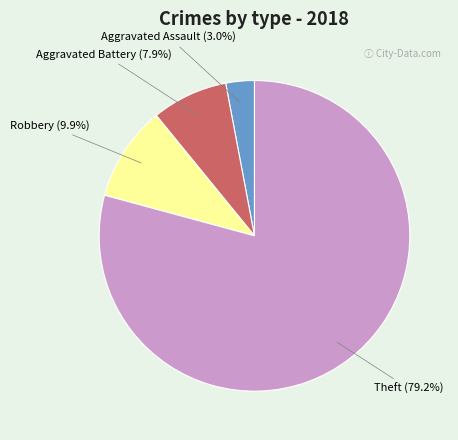

Is there a majority slice in this chart?

Yes